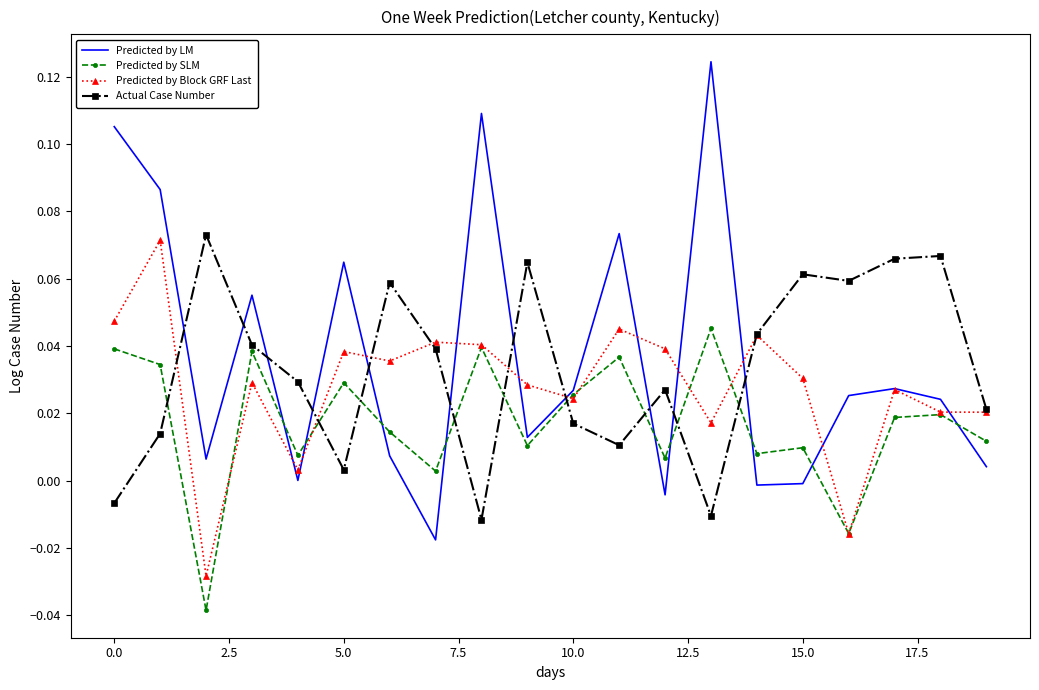

How many interior local valleys does the Predicted by SLM series have?

7